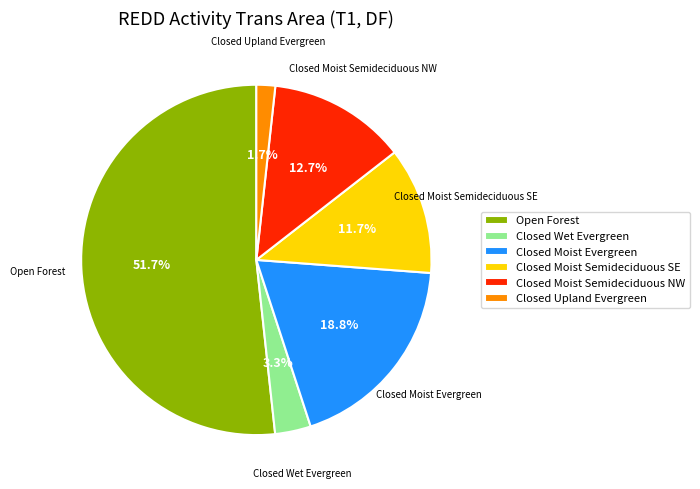

Which slice represents more than half of the pie?

Open Forest